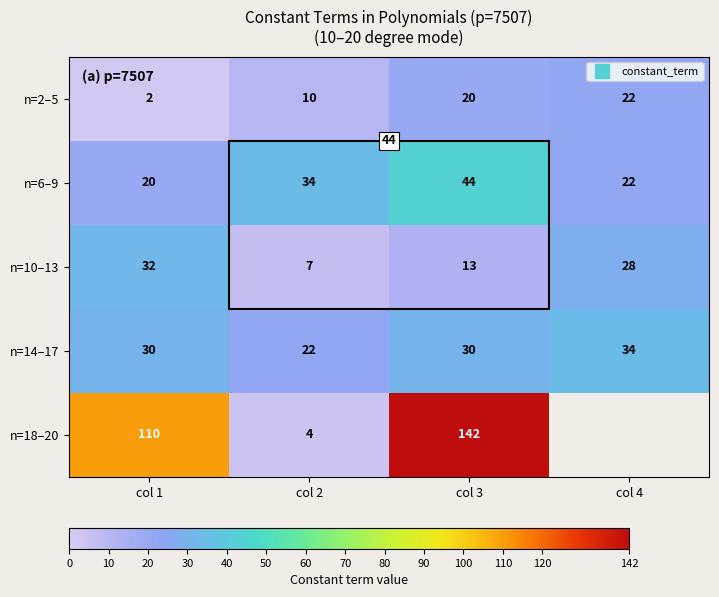

Which series has the largest range (max minus min)?

n=18–20